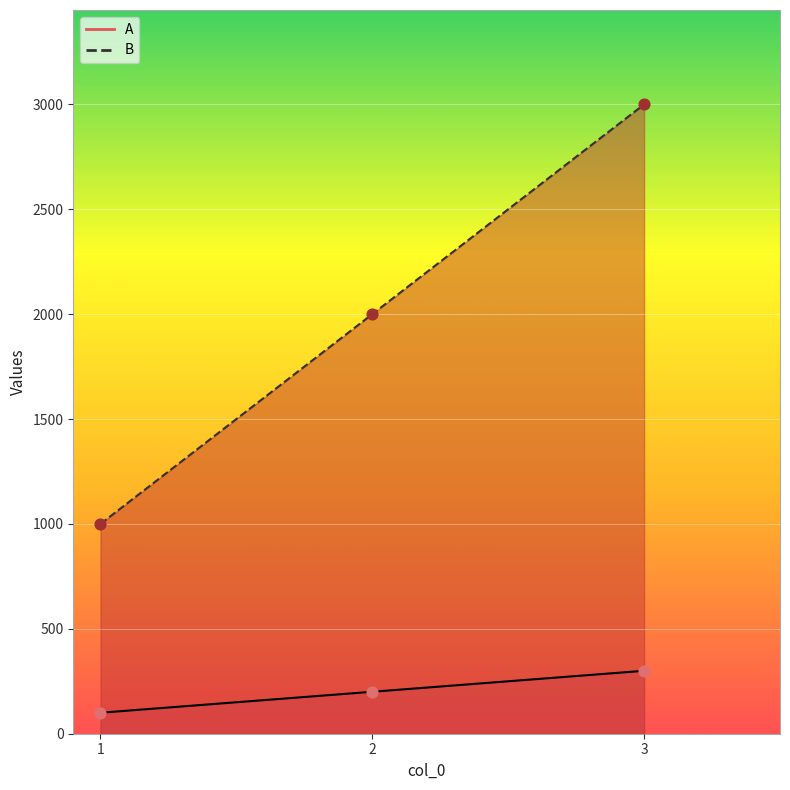

At how many categories does at least one series exceed 308?

3